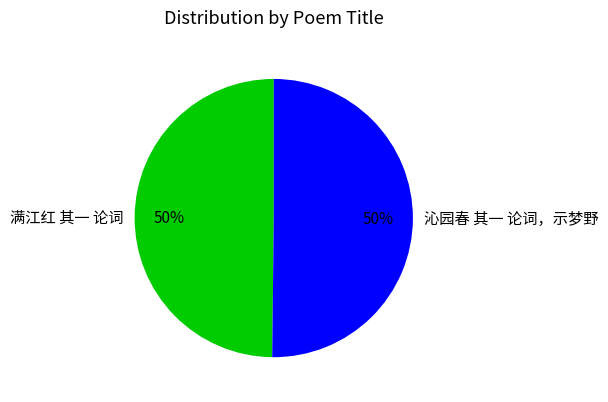

To the nearest percent, what portion does 满江红 其一 论词 represent?

50%